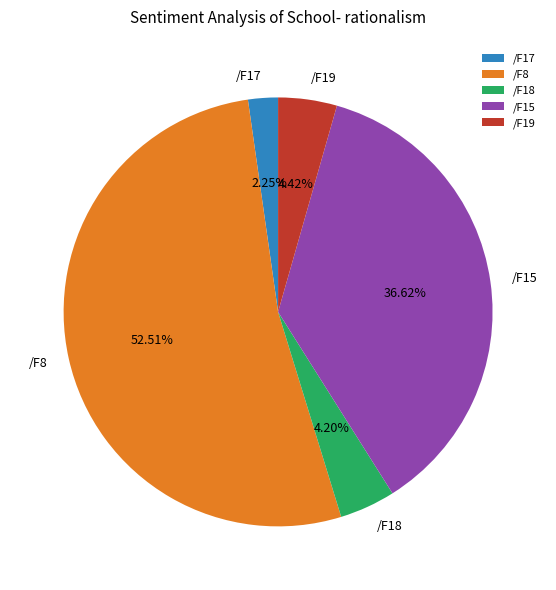

Combined, do /F8 and /F19 account for over 50%?

Yes